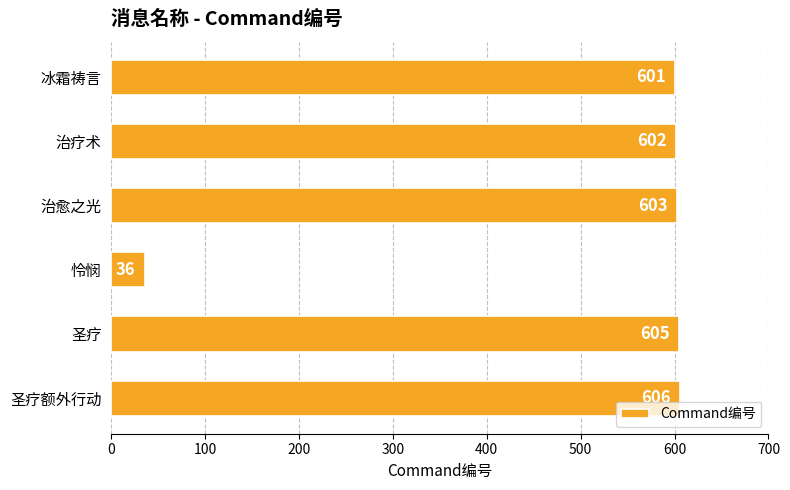

What is the average value?

509